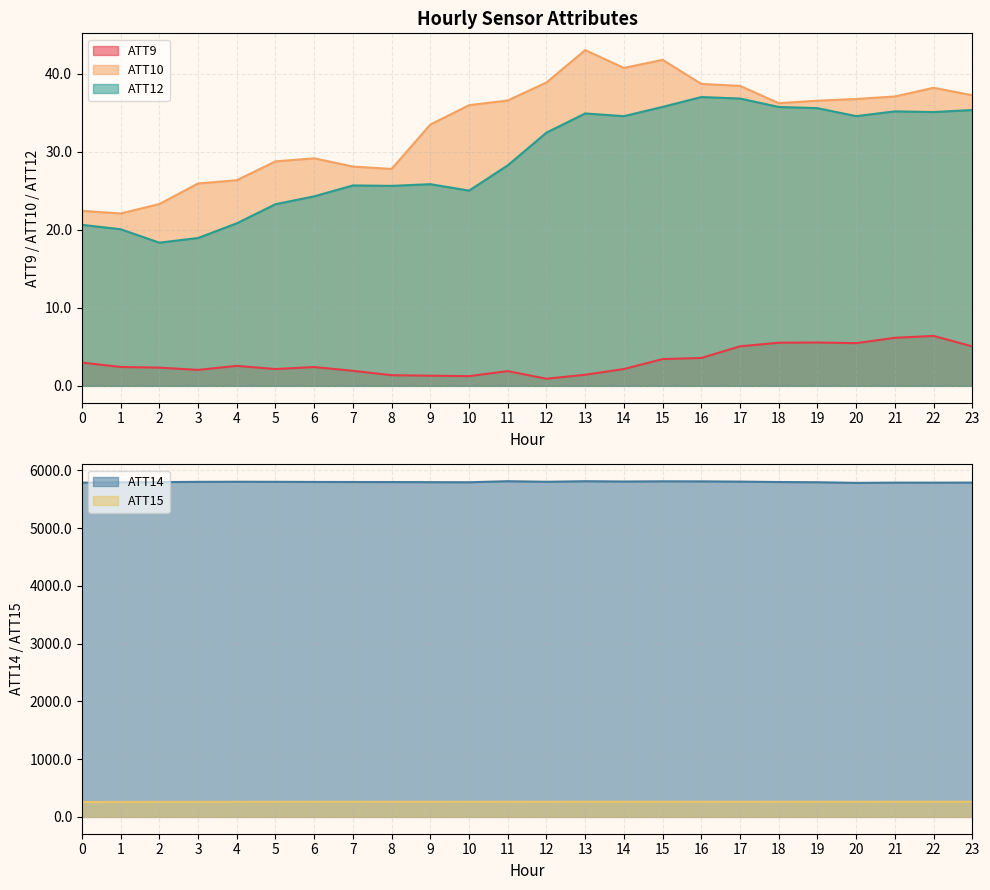

True or false: ATT14 and ATT10 intersect in this chart.

False